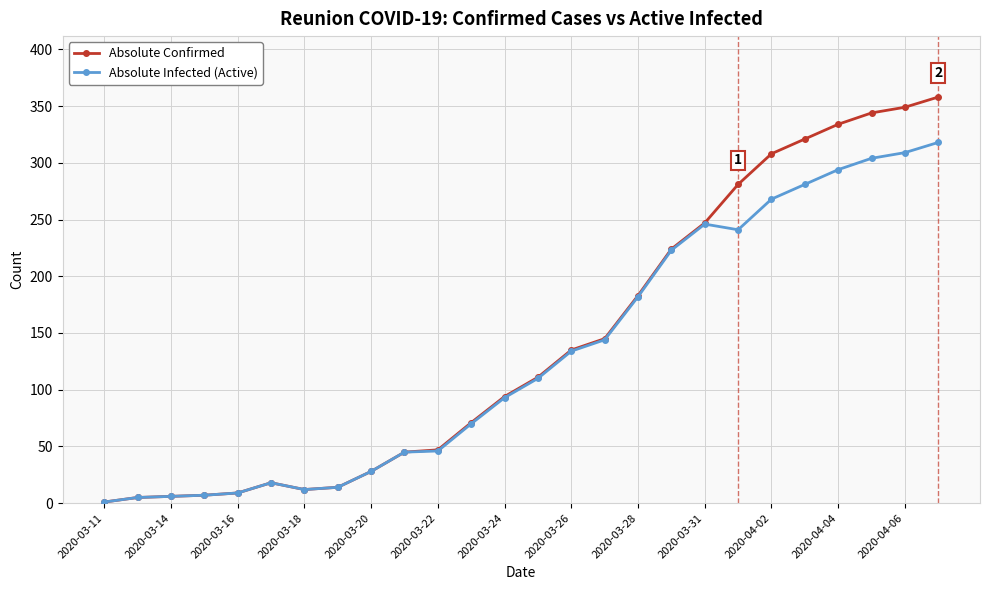

Which series has the widest spread of values?

Absolute Confirmed